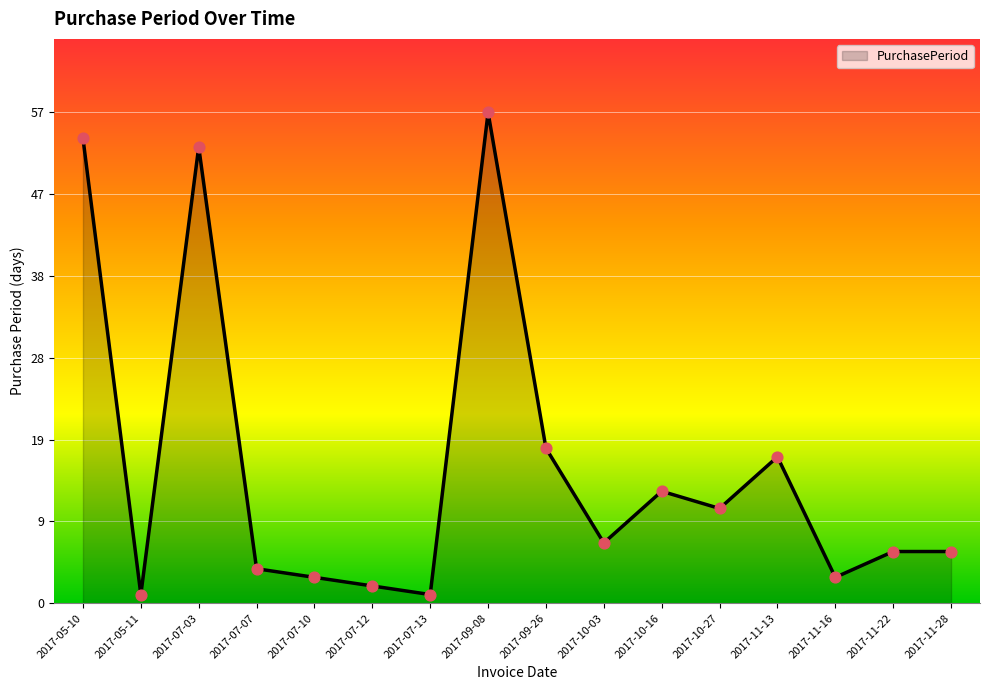

Which has a higher value, 2017-07-13 or 2017-09-26?

2017-09-26